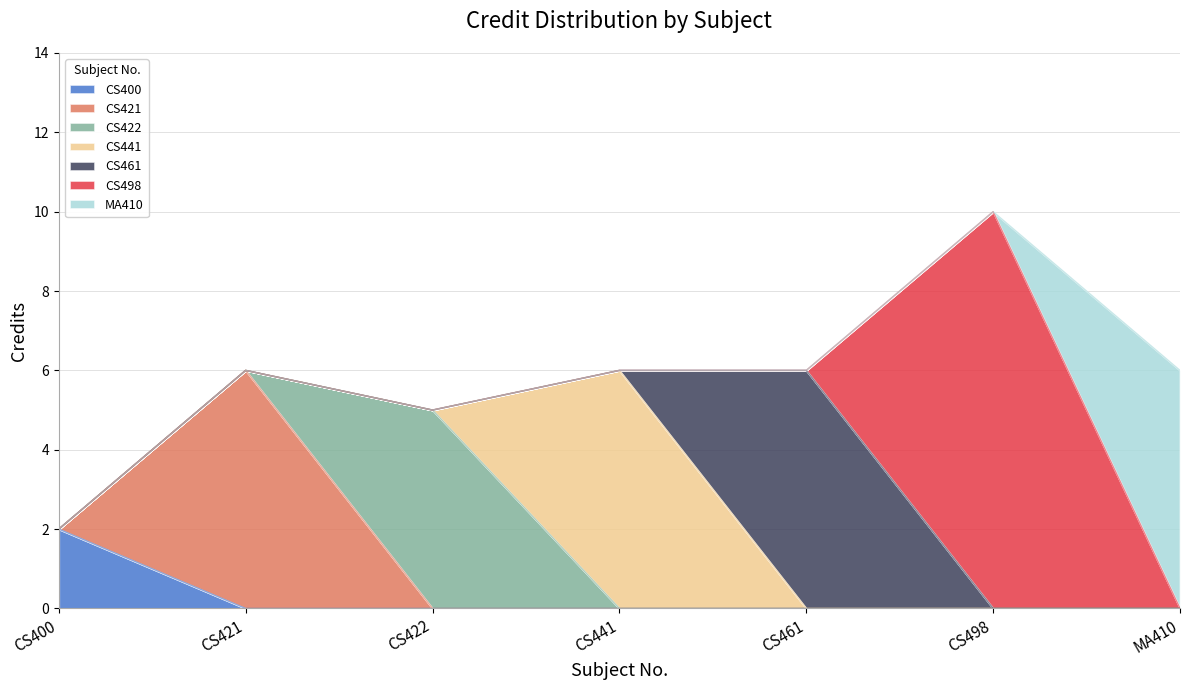

At which label does the data first exceed 6?

CS498